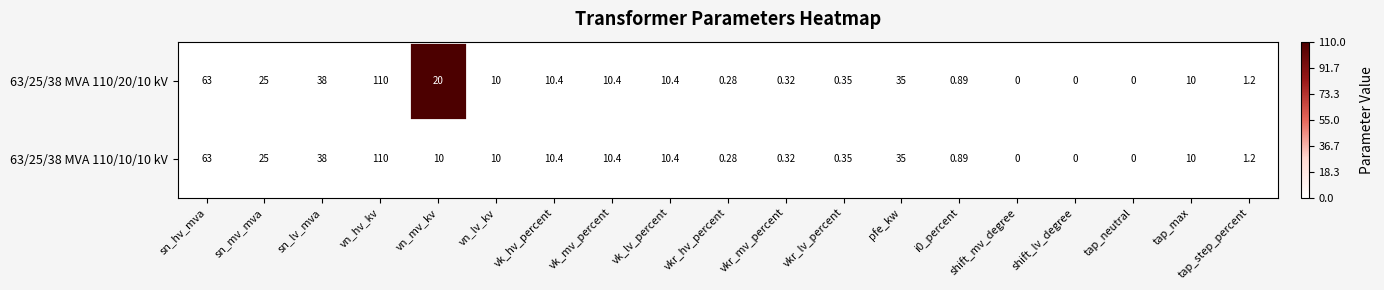

Which category has the highest value across all series?

vn_hv_kv